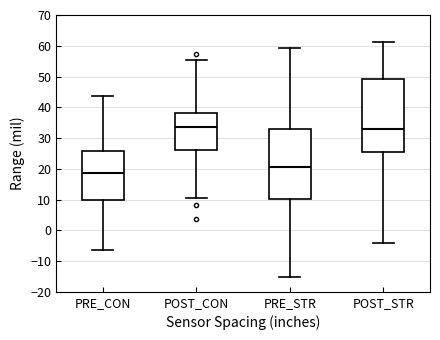

Reading left to right, transcribe this box plot: for each box, give where its median line is, the range the box spans, and where its two whiskers end, as read against the y-axis. The values are not printed on the chart, so give them approximately, as read against the axis.

PRE_CON: median 19, box 10 to 26, whiskers -6 to 44
POST_CON: median 33, box 26 to 38, whiskers 10 to 55
PRE_STR: median 20, box 10 to 33, whiskers -15 to 59
POST_STR: median 33, box 25 to 49, whiskers -4 to 61